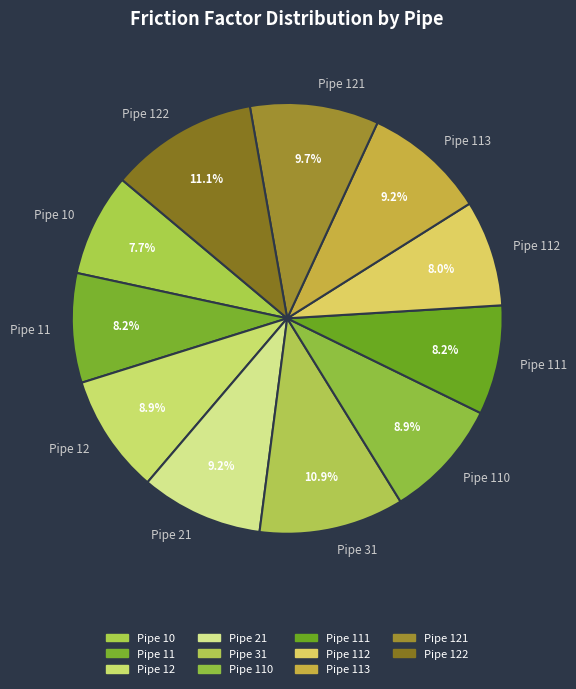

Combined, what portion of the pie is Pipe 122 and Pipe 11?

19.3%